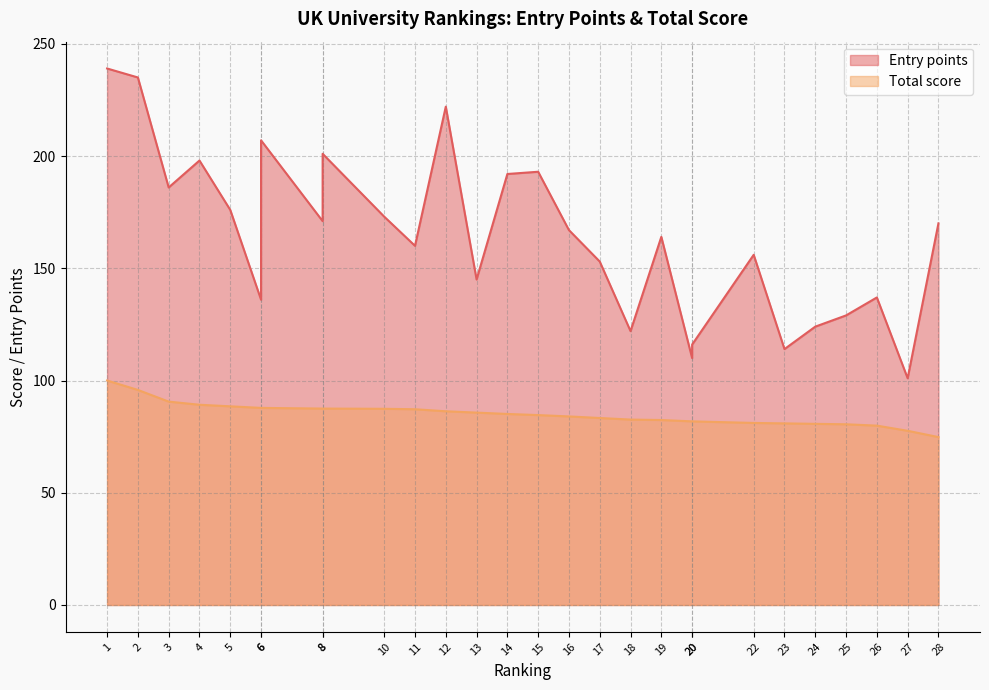

True or false: Entry points and Total score cross at least once.

False